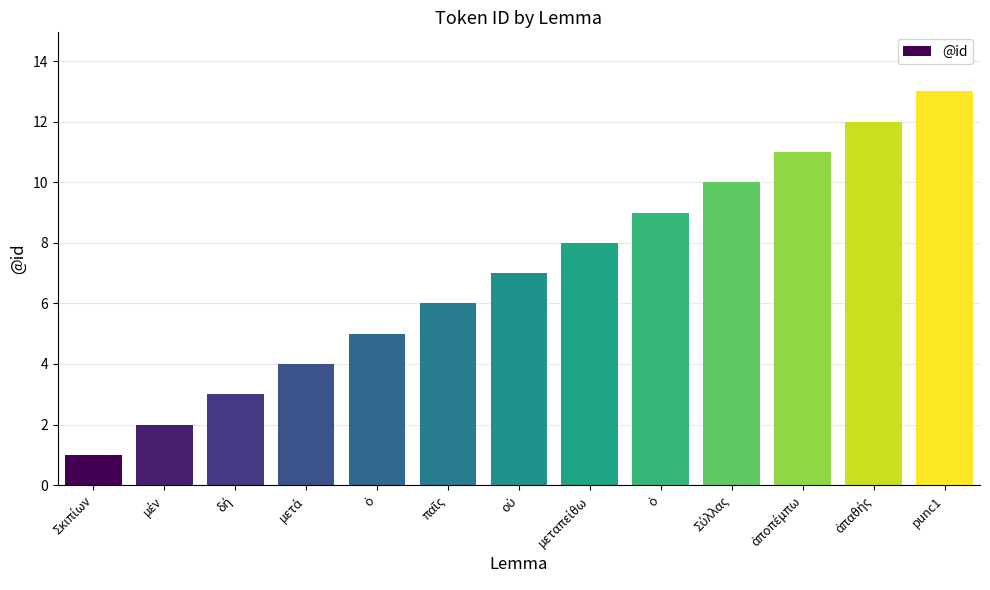

What is the sum of all values?

91